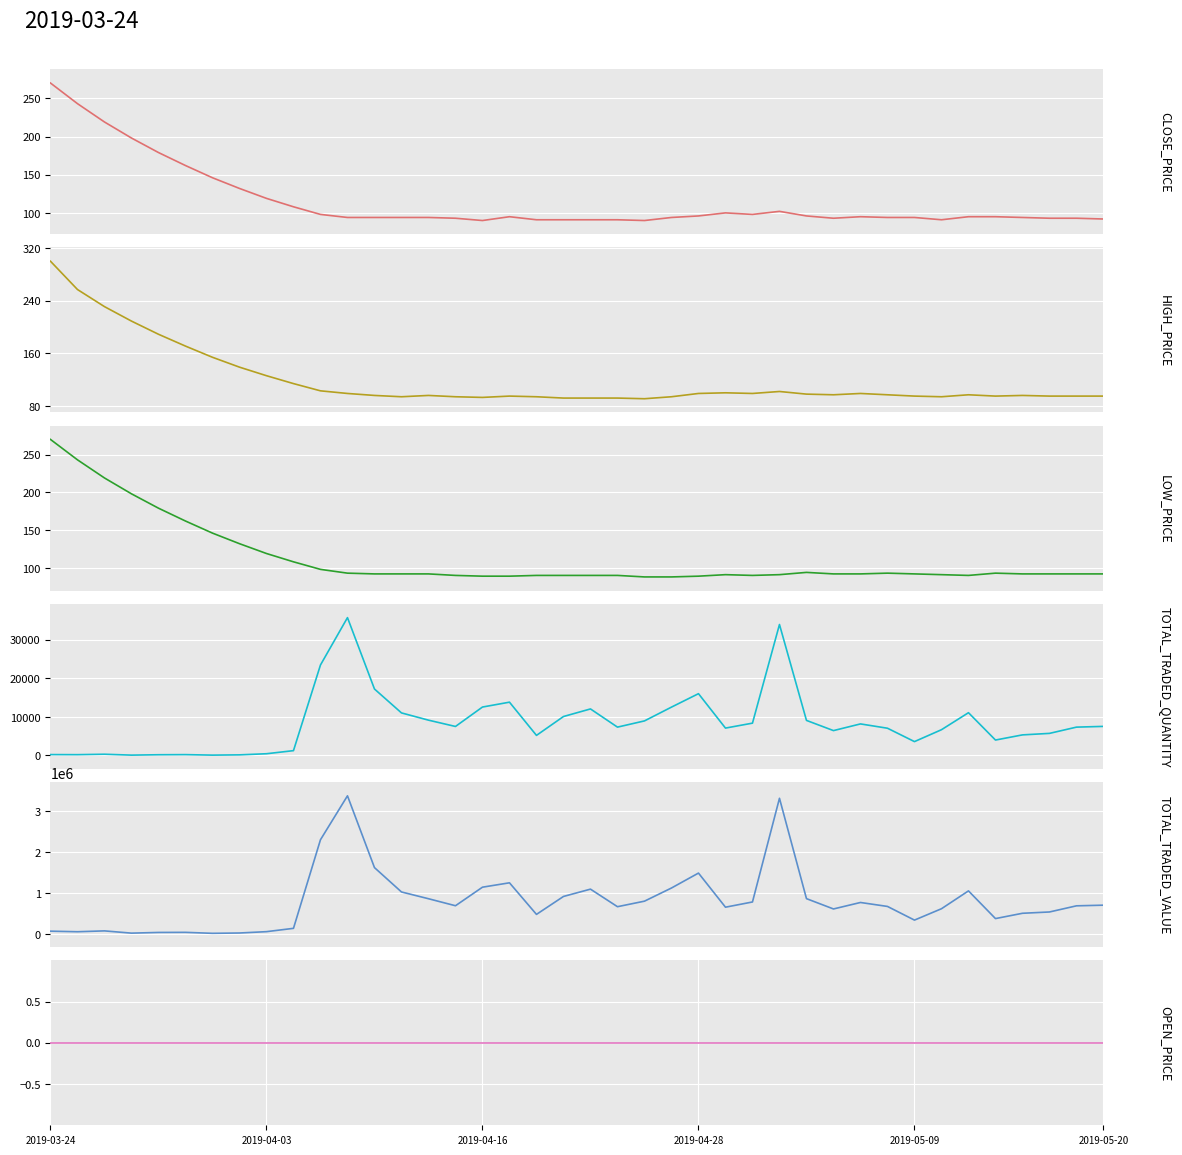

What is the average value of the TOTAL_TRADED_QUANTITY series?

8427